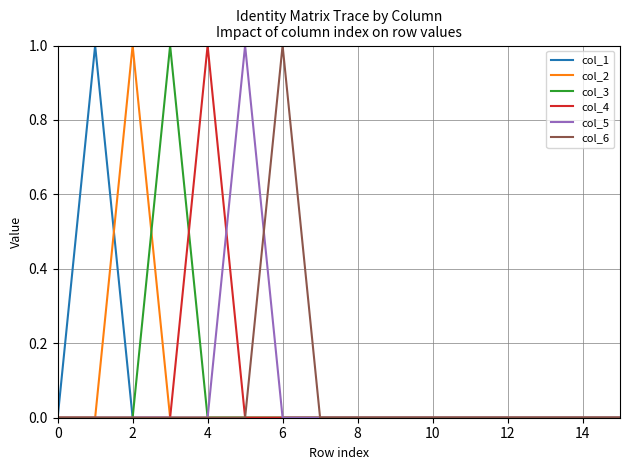

What are all the series names shown in the legend?

col_1, col_2, col_3, col_4, col_5, col_6